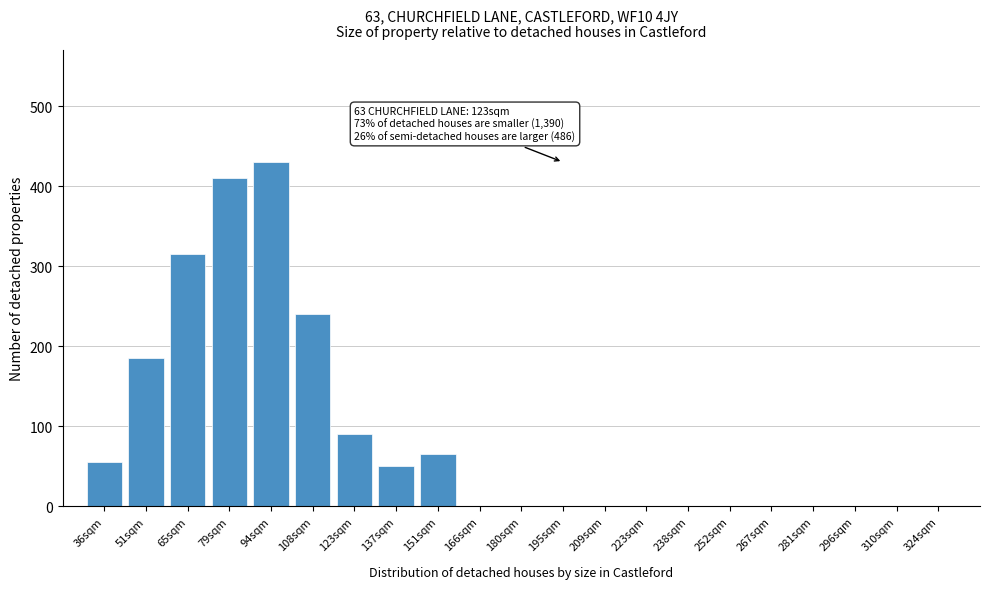

Reading left to right, what are all the values shown in this chart?

36sqm=55	51sqm=185	65sqm=315	79sqm=410	94sqm=430	108sqm=240	123sqm=90	137sqm=50	151sqm=65	166sqm=0	180sqm=0	195sqm=0	209sqm=0	223sqm=0	238sqm=0	252sqm=0	267sqm=0	281sqm=0	296sqm=0	310sqm=0	324sqm=0